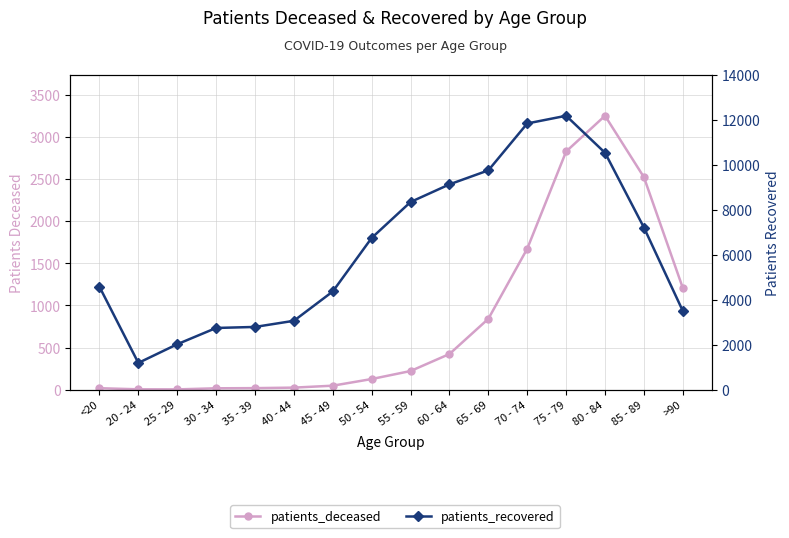

True or false: patients_recovered and patients_deceased cross at least once.

False